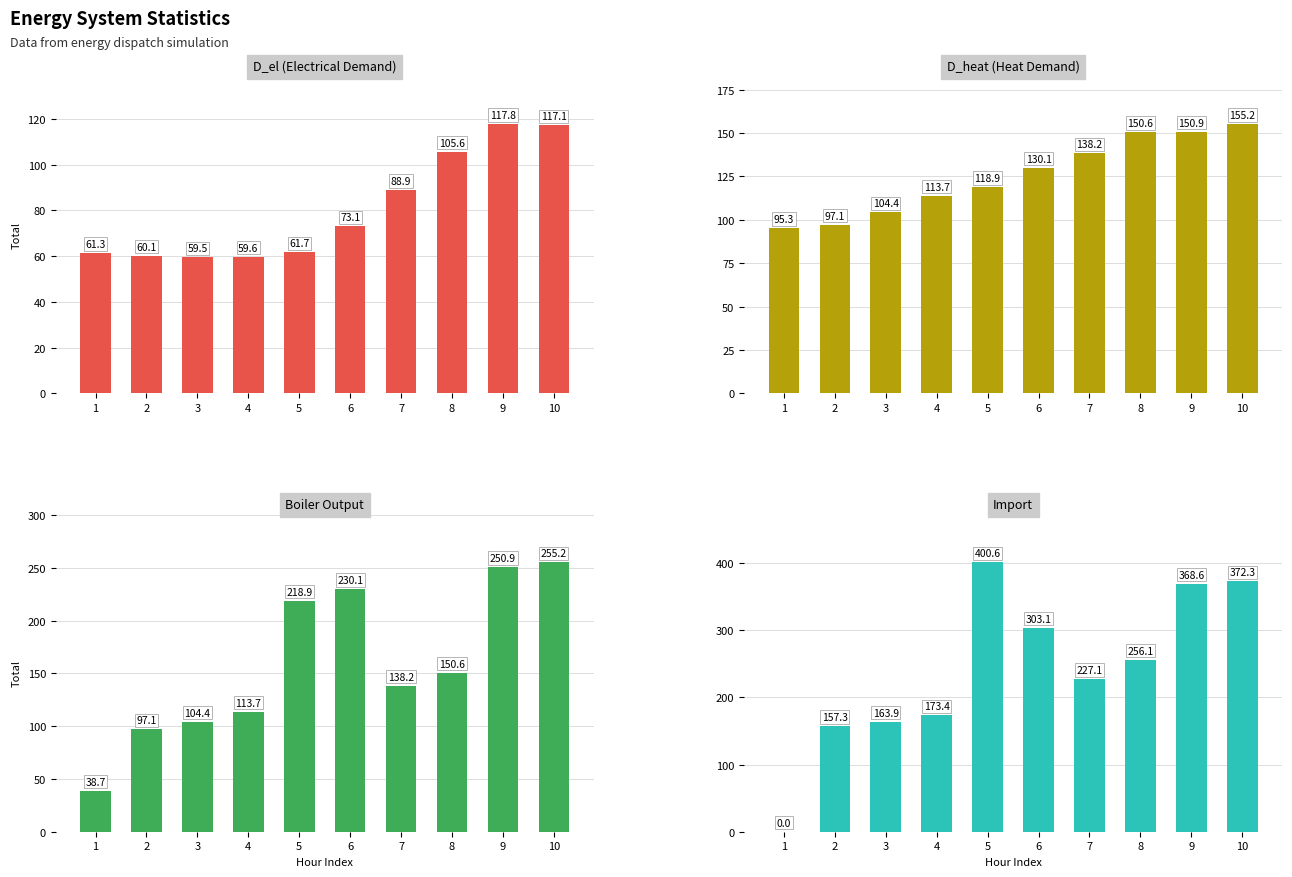

True or false: D_el has a value of 117.8 at 9.

True